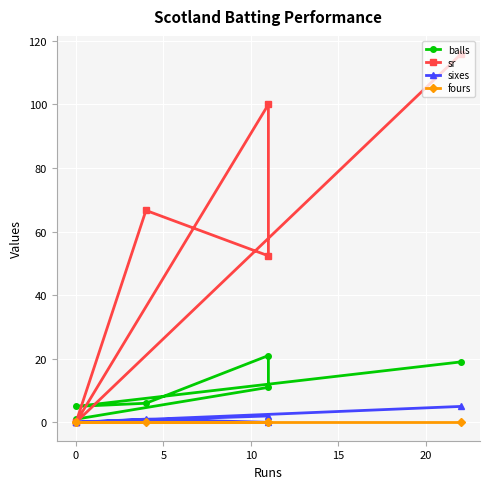

Count the number of data series in this chart.

4